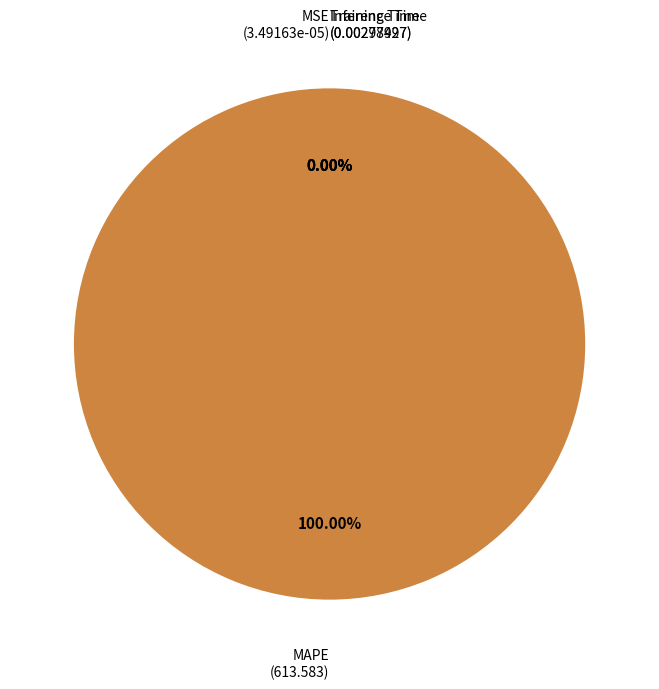

To the nearest percent, what is the average slice percentage?

25%